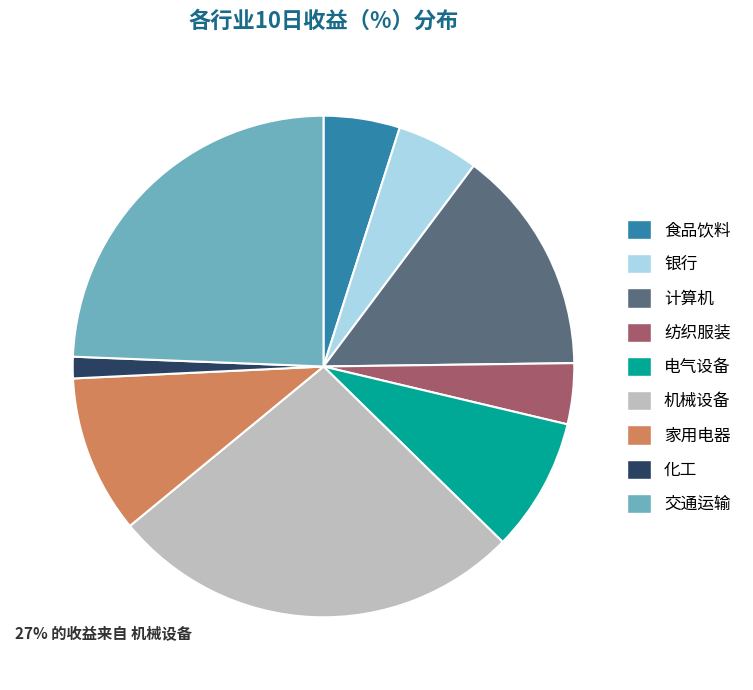

Is there a majority slice in this chart?

No